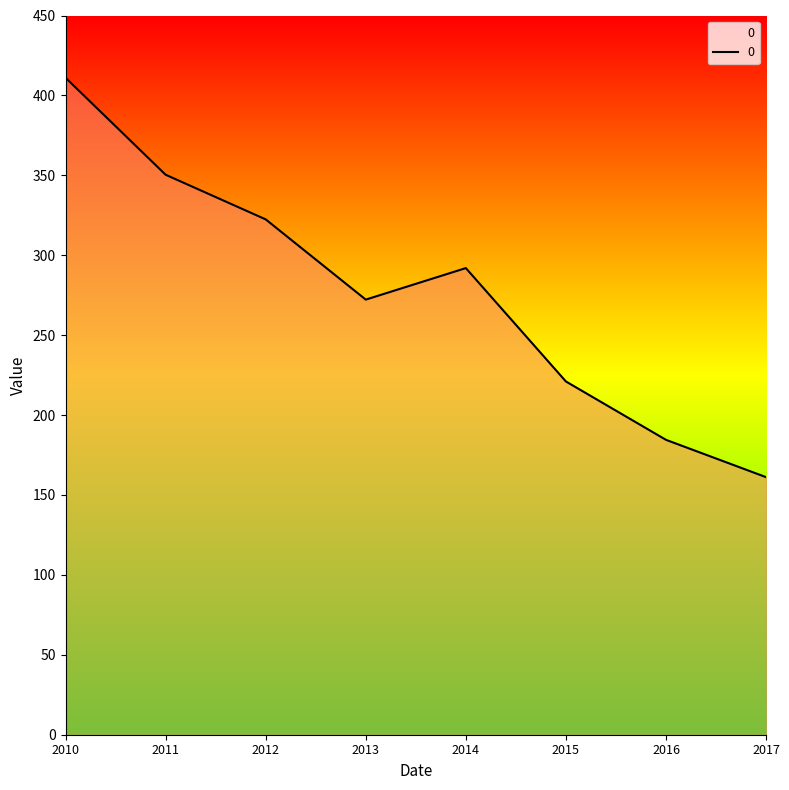

What is the change in value from 2013 to 2014?

+19.7